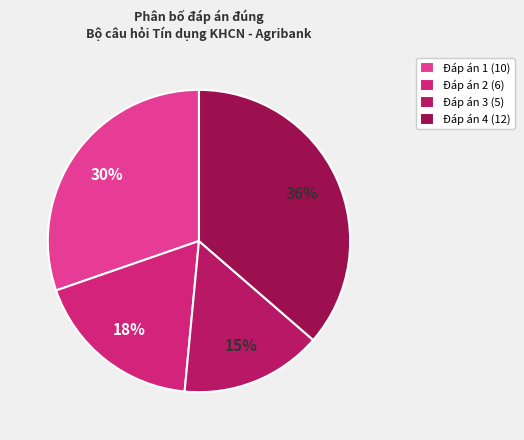

Which slice is the largest?

Đáp án 4